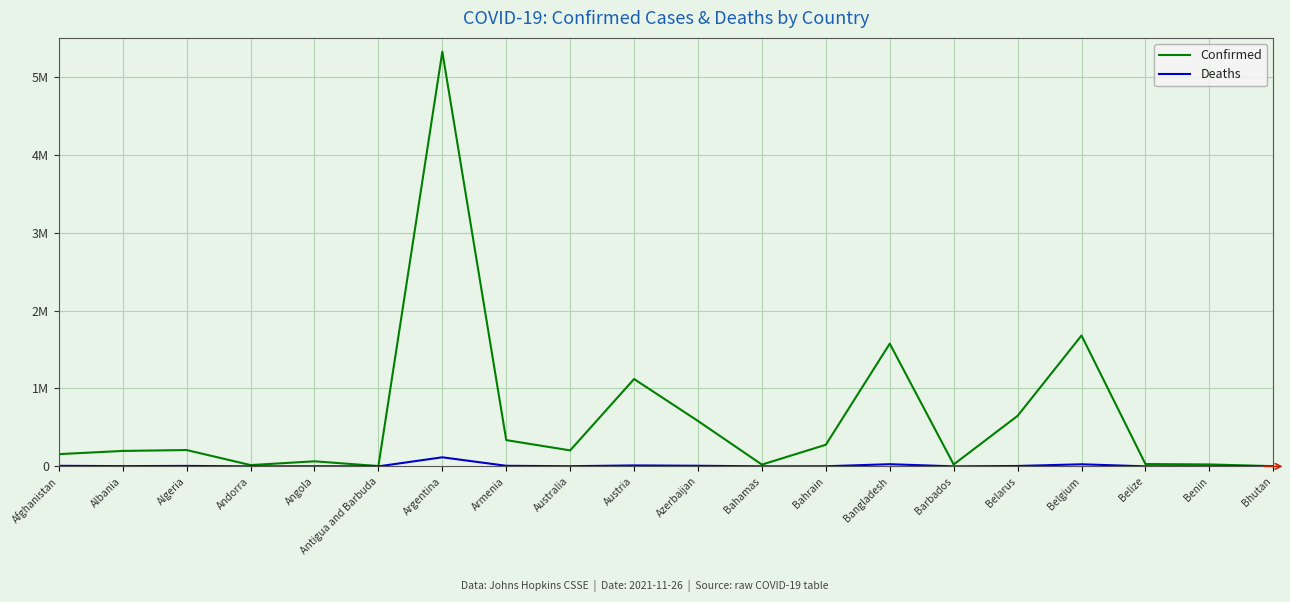

What is the difference between the highest and lowest values at Armenia?

329546